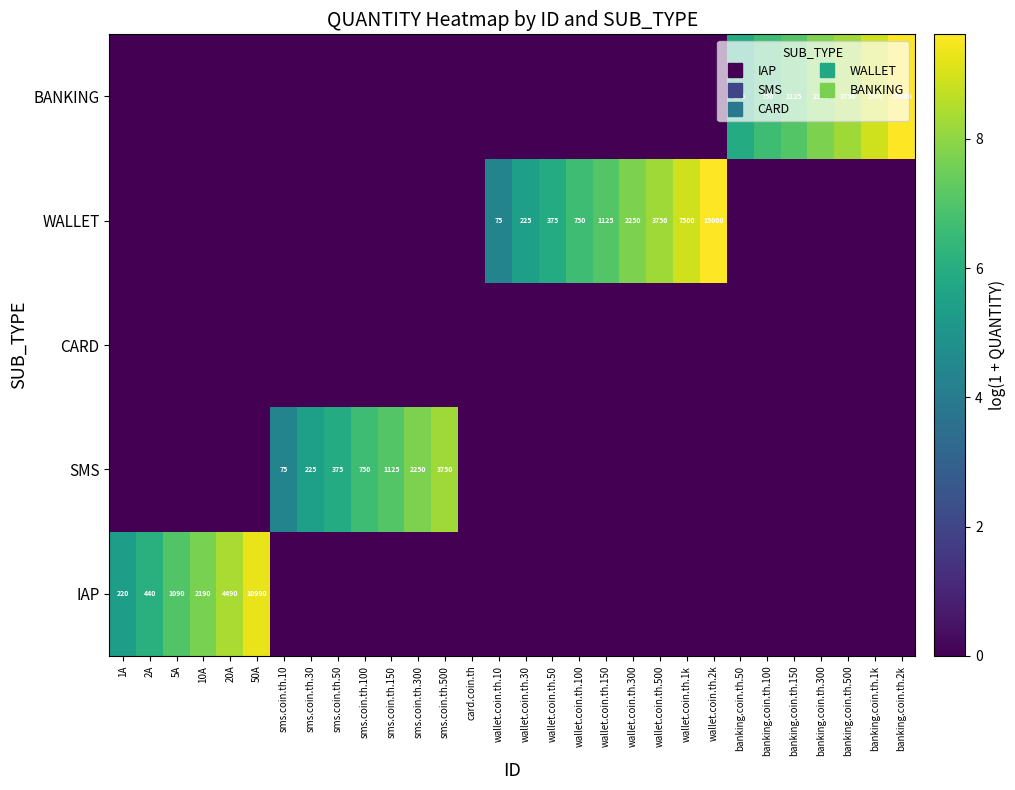

Between 20A and wallet.coin.th.100, which is larger?

20A